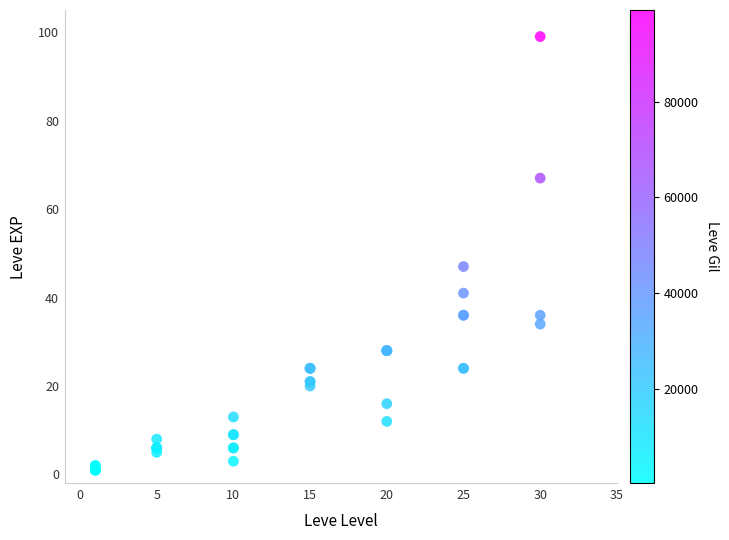

What Y value in the scatter plot is closest to 50?

47